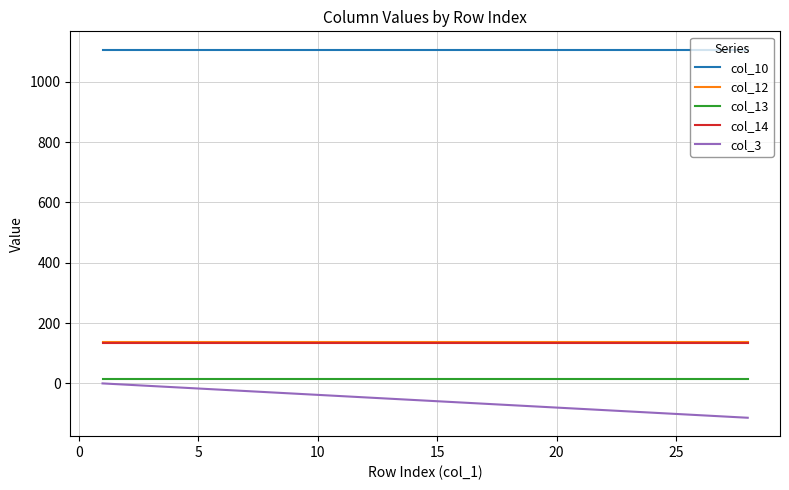

Which series has the largest total across all categories?

col_10